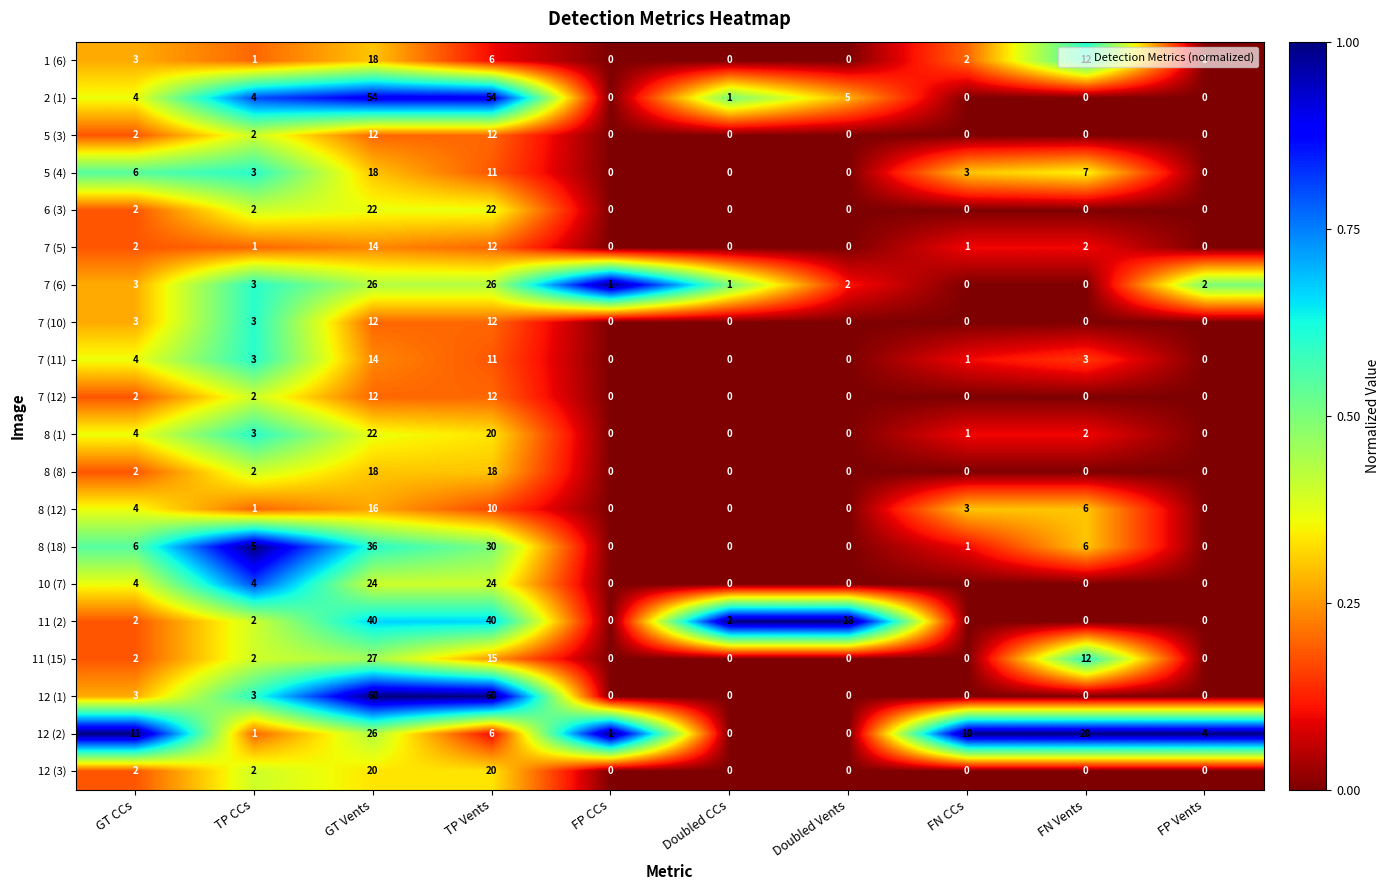

What is the difference between the maximum and minimum values in the 7 (10) series?

12